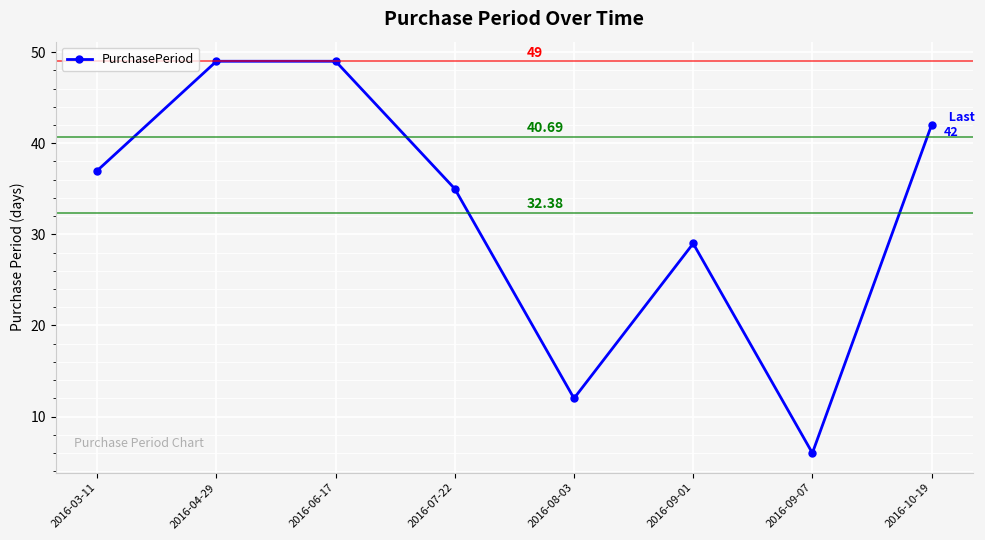

How many points are lower than both their immediate neighbors (excluding endpoints)?

2